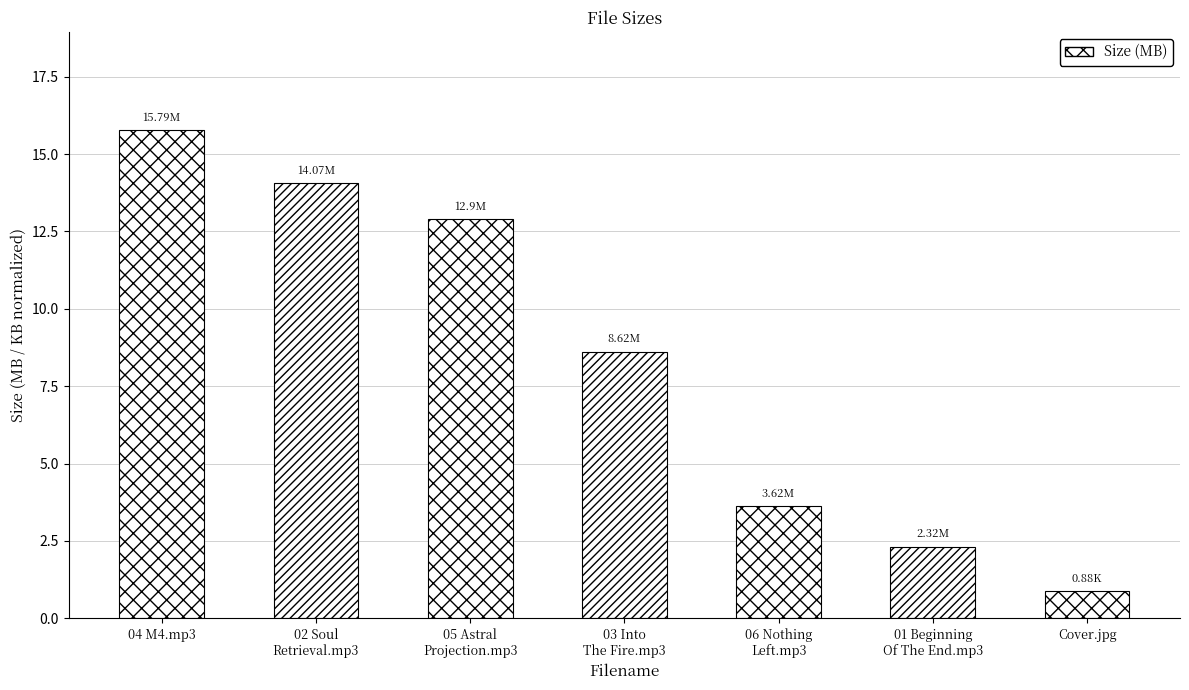

How many values exceed 8?

4